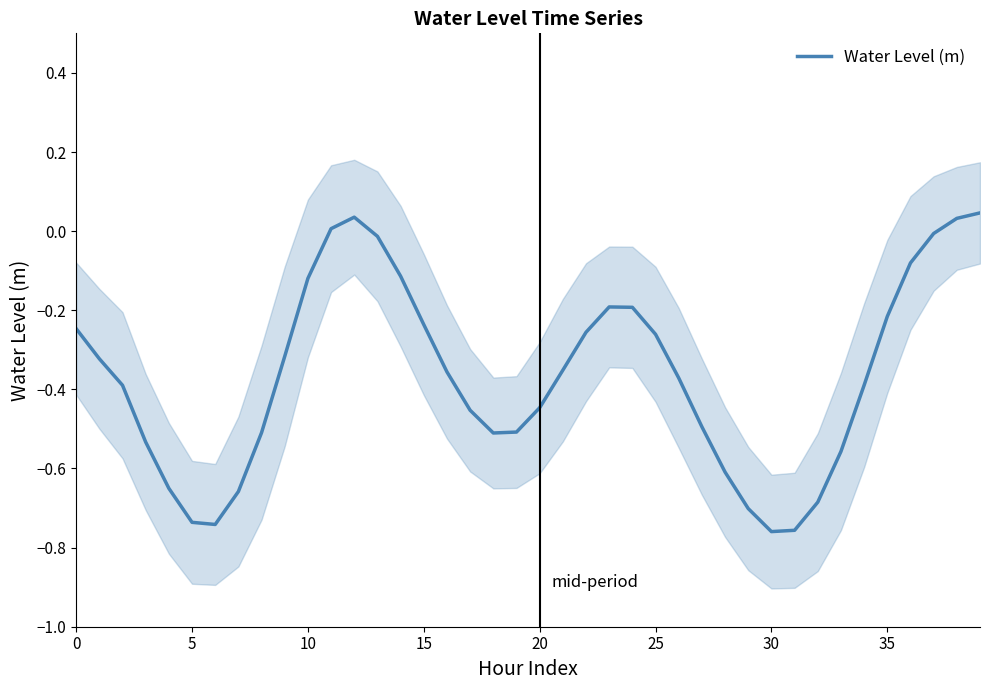

How many values are above zero?

4